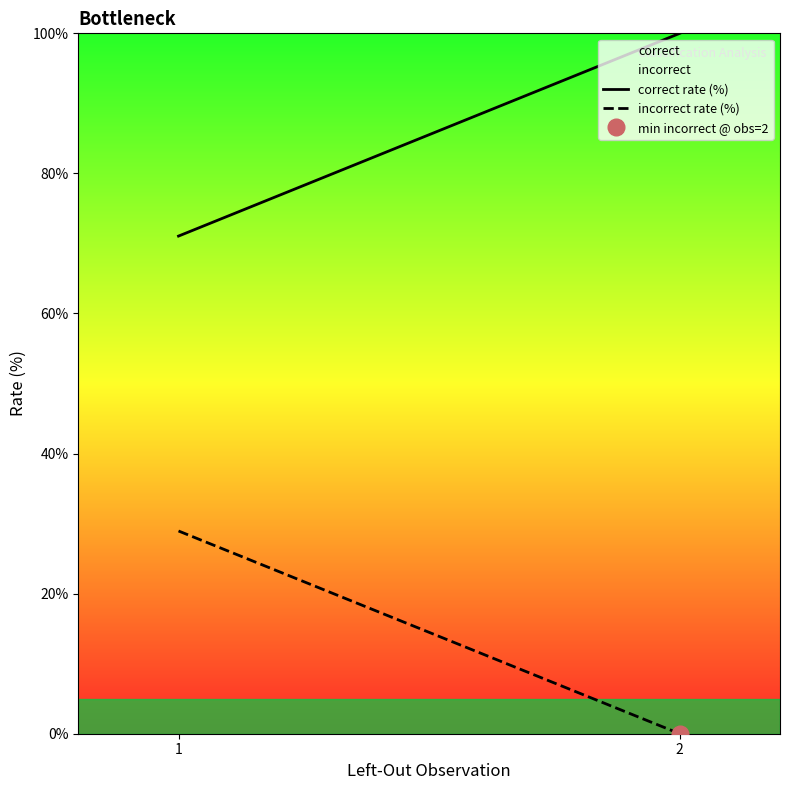

Reading left to right, transcribe all the data shown in this chart.

correct rate (%): 1=71.1	2=100.0
incorrect rate (%): 1=28.9	2=0.0